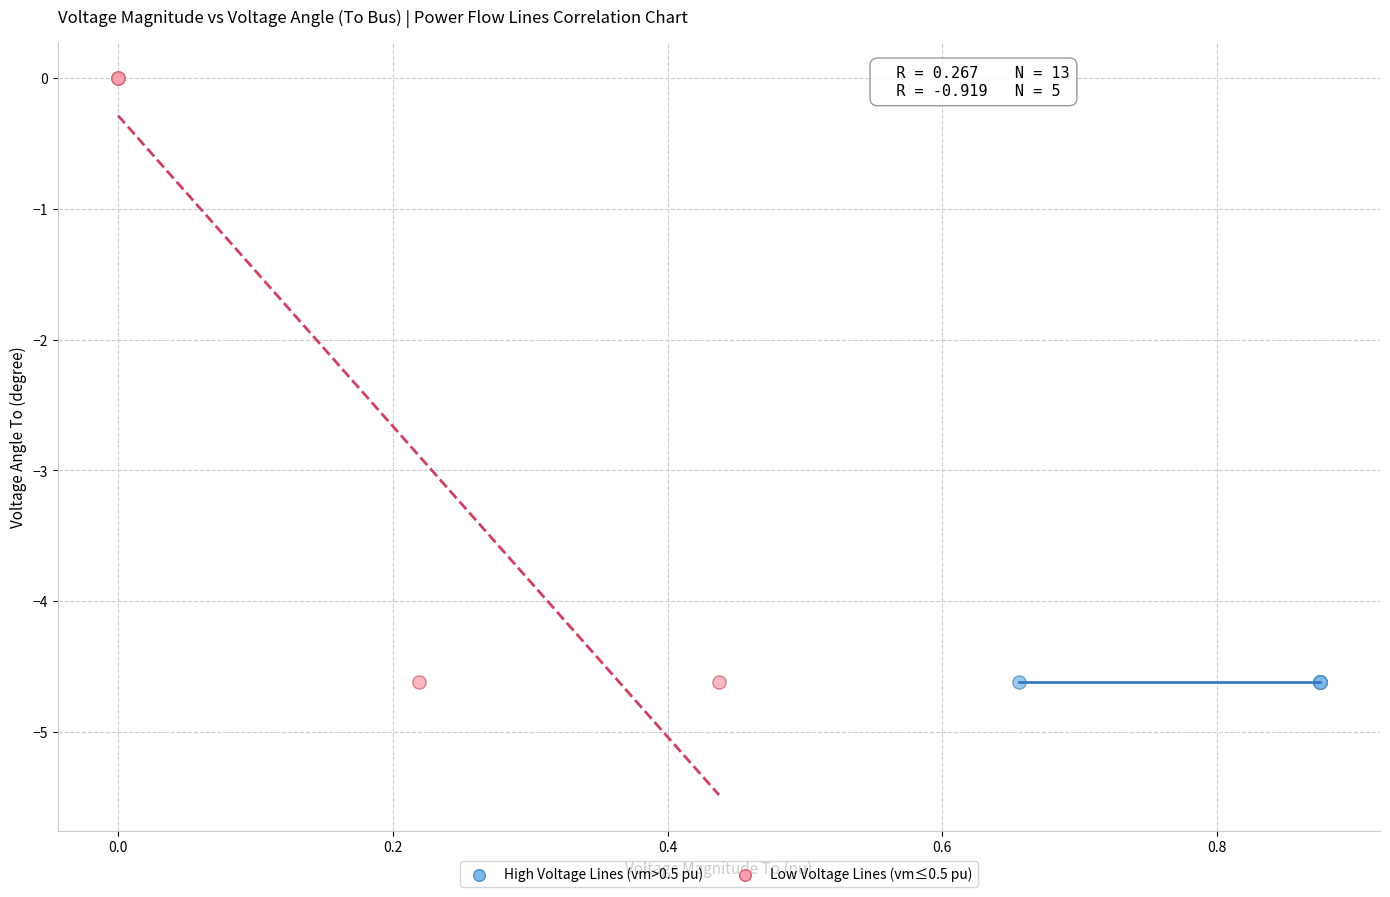

Which series has the widest spread of Y values?

Low Voltage Lines (vm≤0.5 pu)